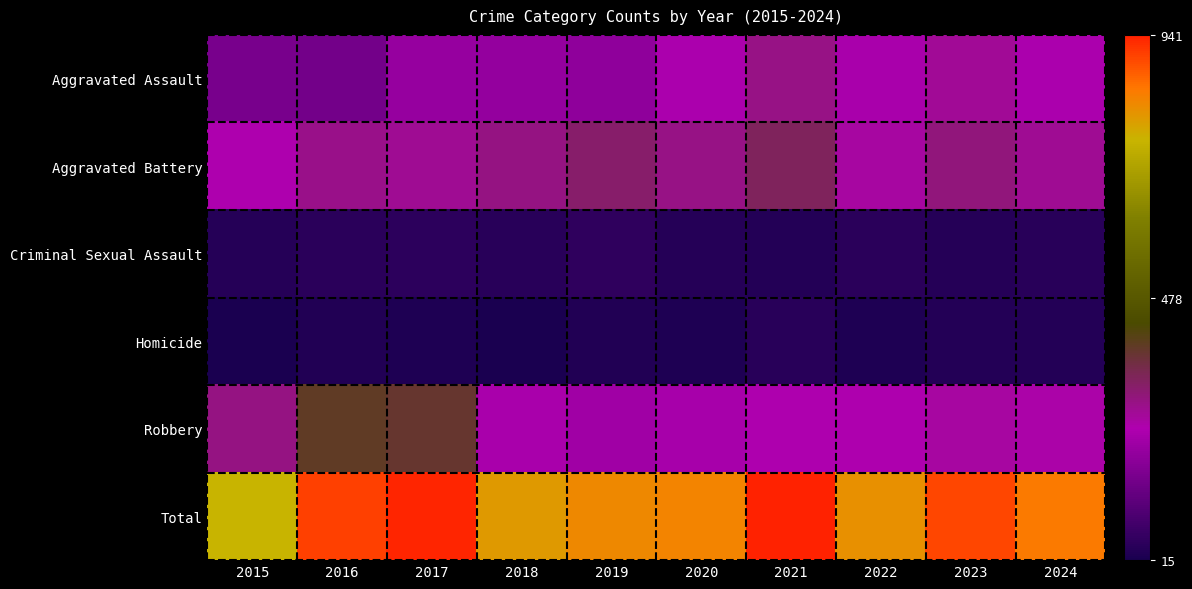

Which series has the largest total across all categories?

Total